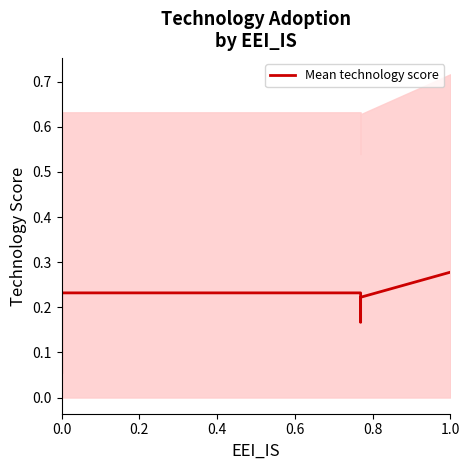

The chart shows a value of 0.2 at 0.0. True or false?

False